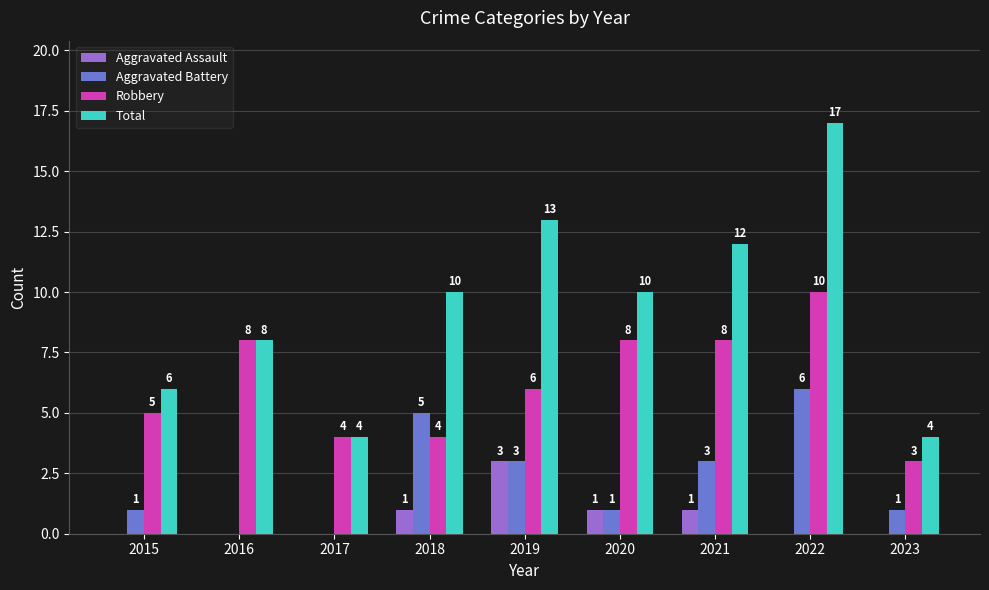

Is it true that Aggravated Assault equals 2 at 2017?

False